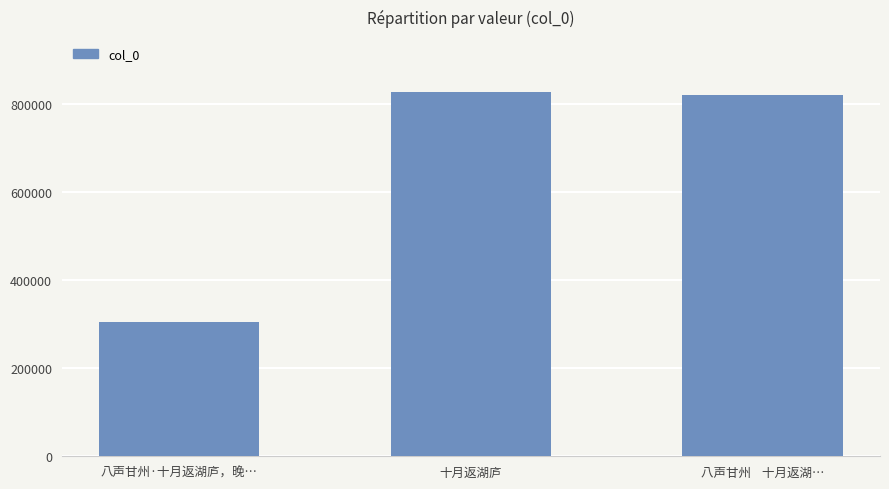

Which label corresponds to the largest value in the chart?

十月返湖庐